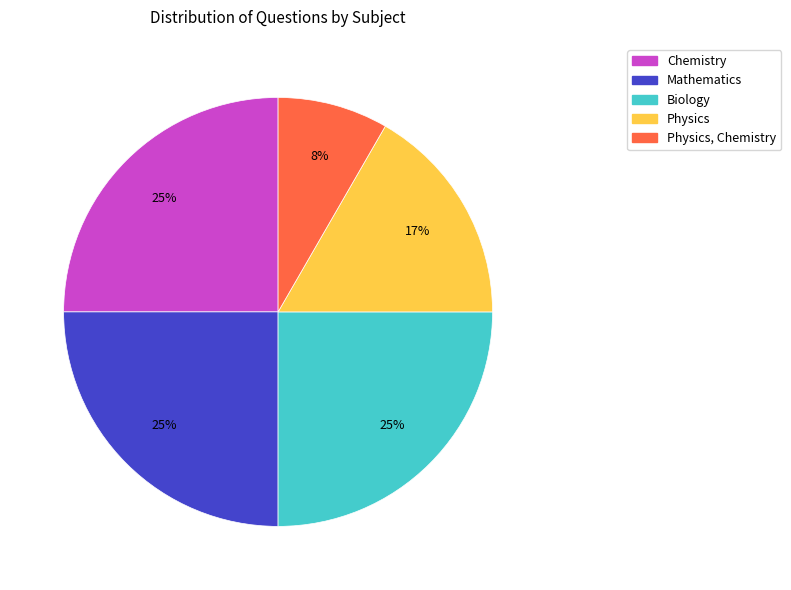

To the nearest percent, what is the average slice percentage?

20%